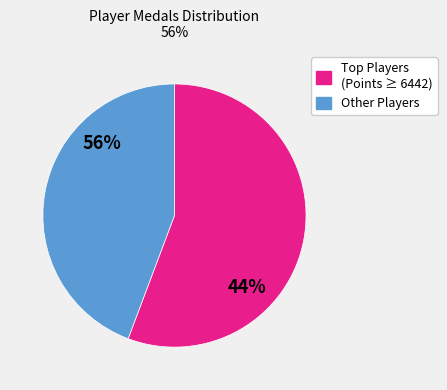

Is it true that Noki_2 is 5% of the pie?

False